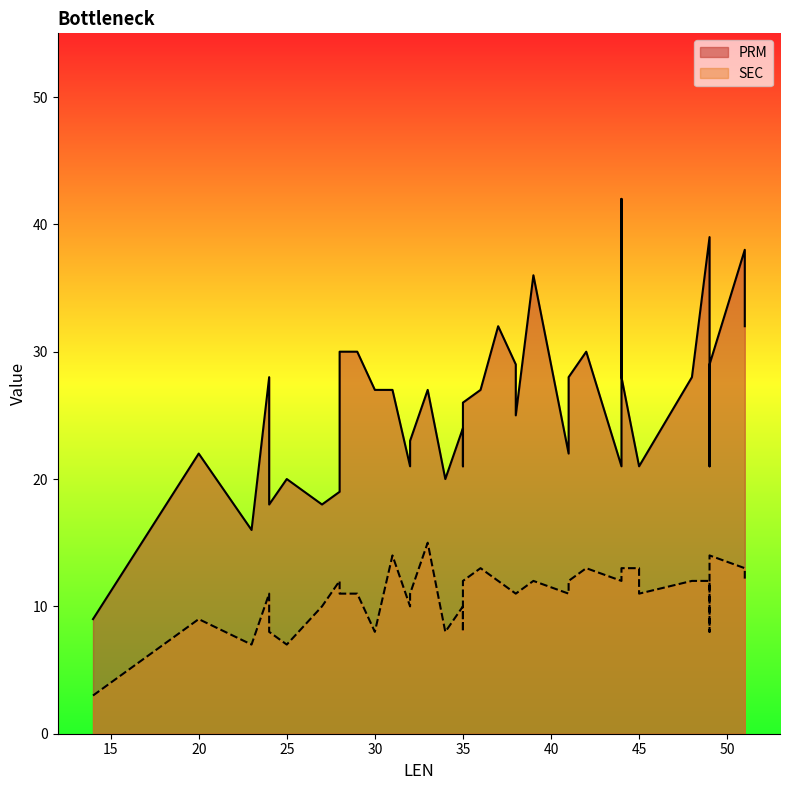

Does the chart have visible grid lines?

No